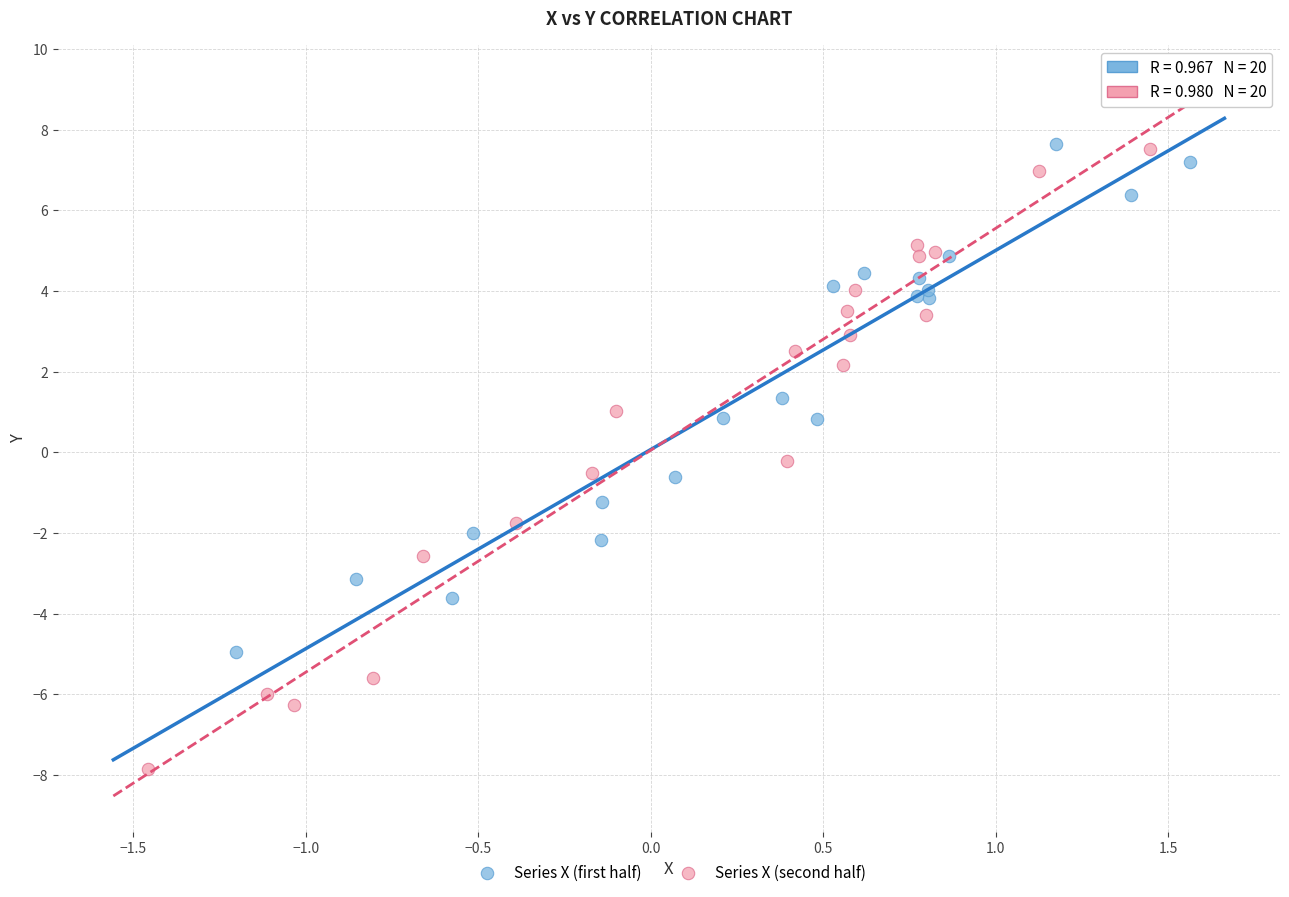

What are all the series names shown in the legend?

Series X (first half), Series X (second half)